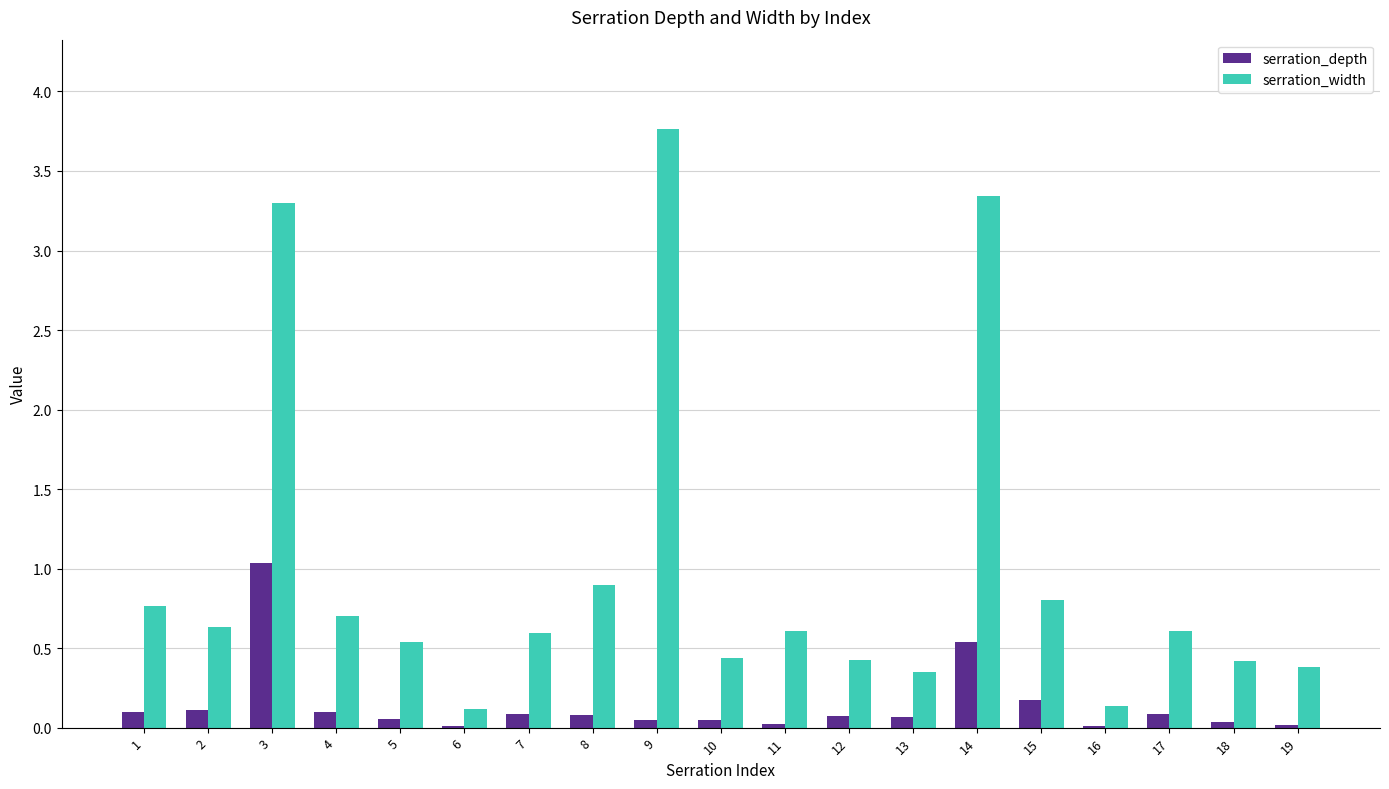

What is the maximum value shown in the chart?

3.8